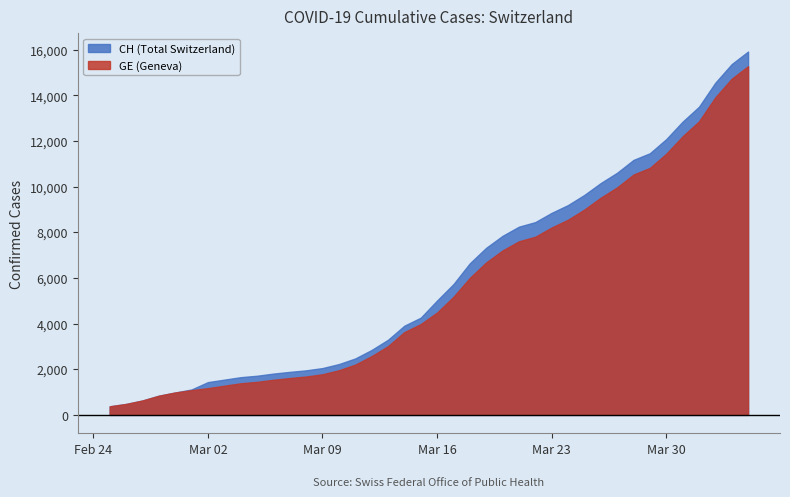

What is the minimum value for GE (Geneva)?

375